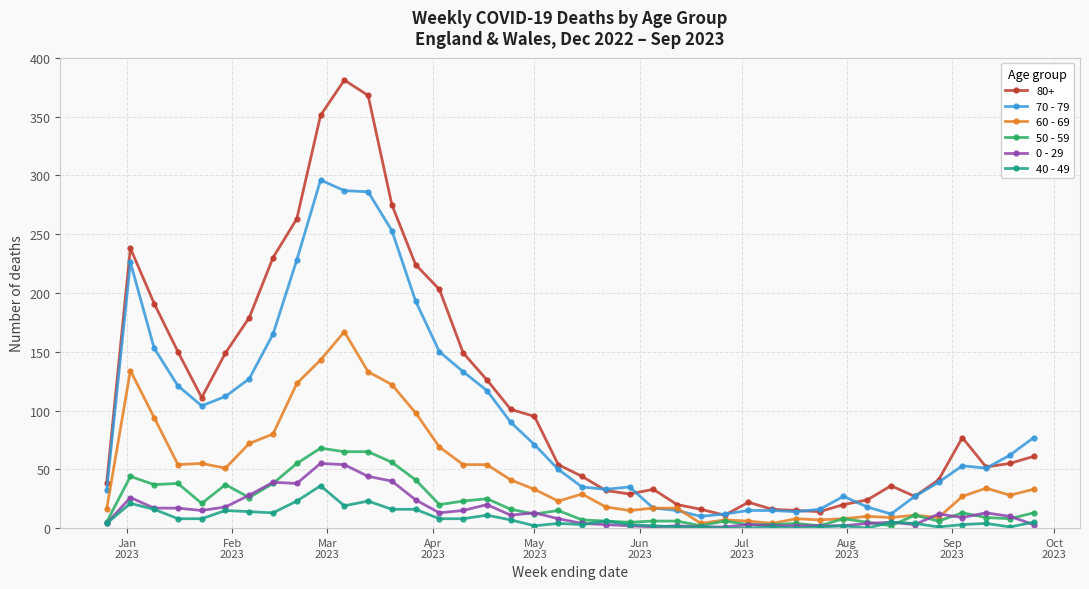

True or false: 40 - 49 has more than 0 points higher than both neighbors.

True